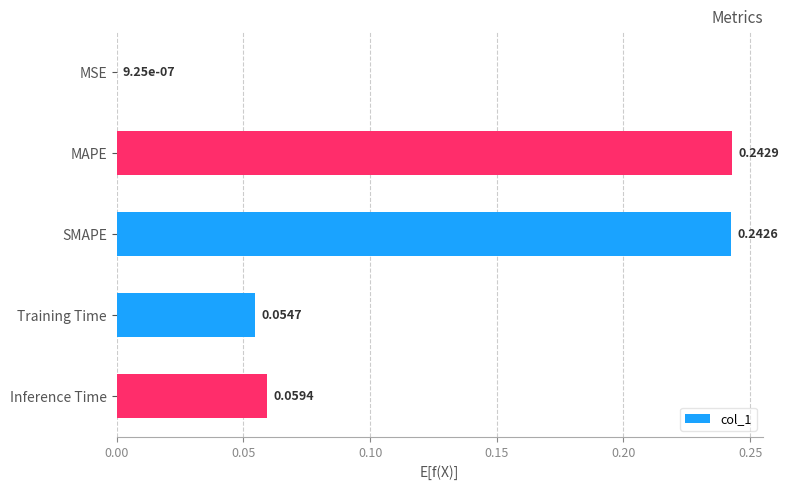

Between Training Time and MAPE, which is larger?

MAPE